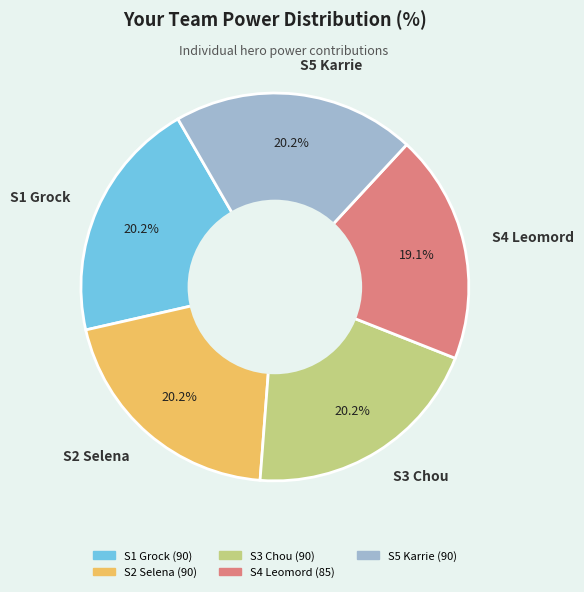

Is there any slice that represents more than half of the pie?

No